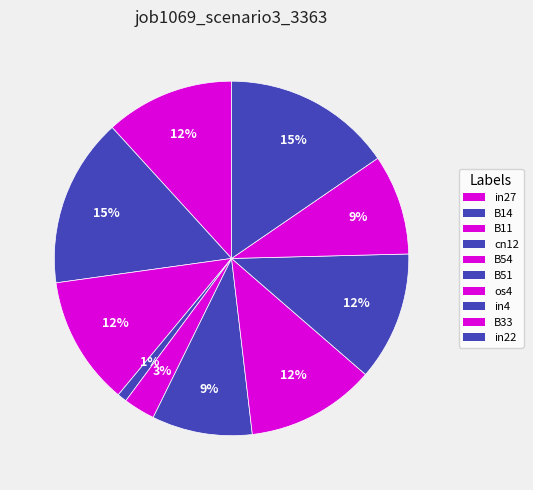

Is there any slice that represents more than half of the pie?

No